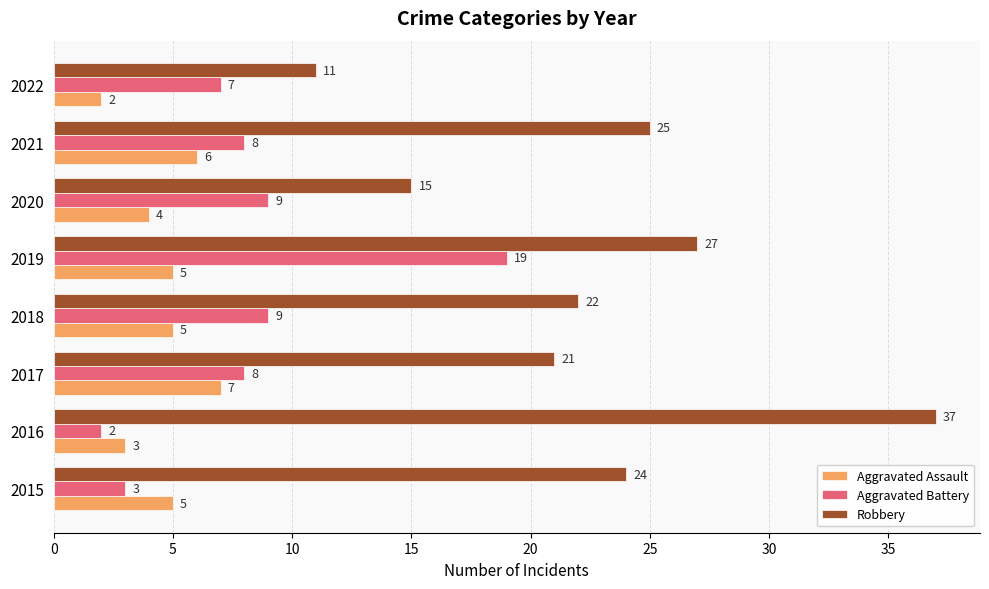

What is the approximate value of Robbery at 2015?

24